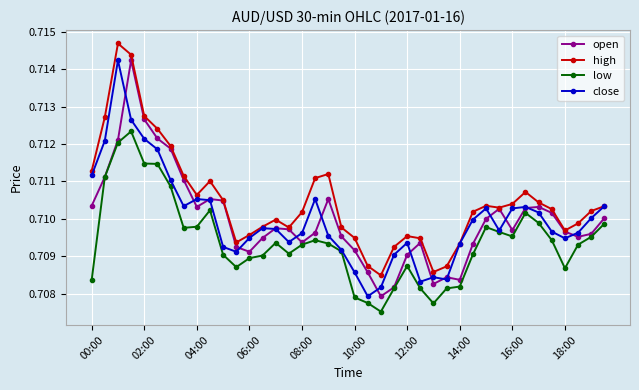

Count the open values in the range 0 to 1.

40